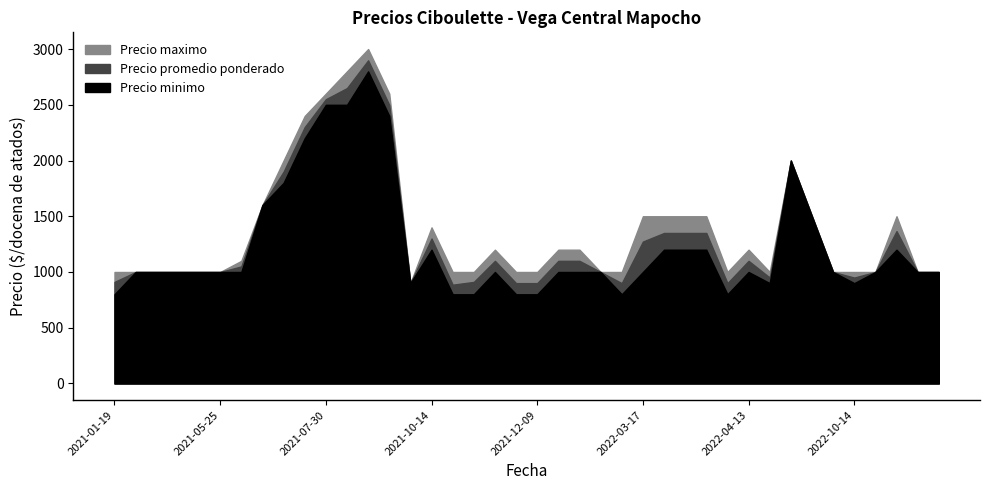

Which has a higher value, 2021-11-24 or 2022-12-27?

2021-11-24